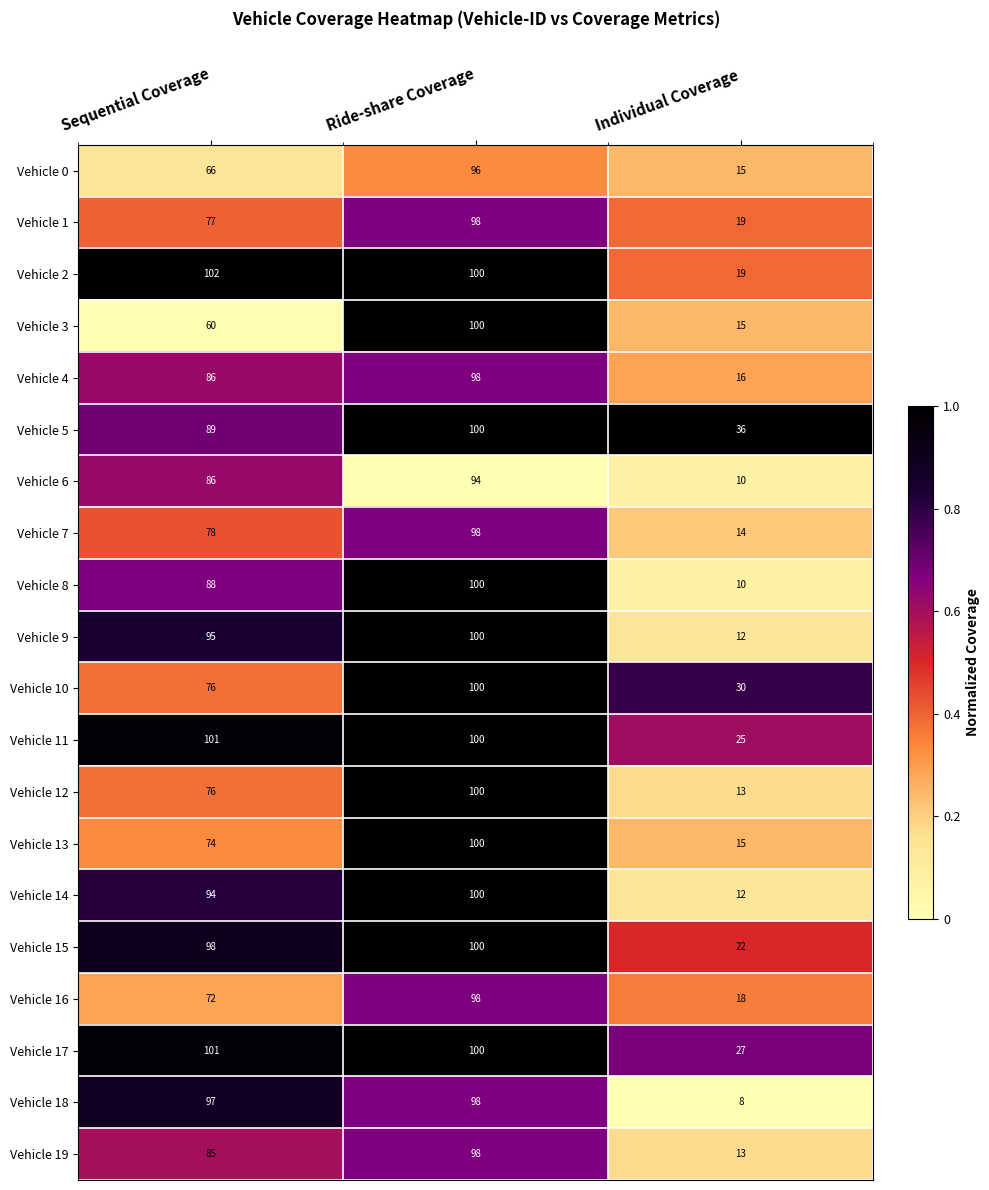

How many distinct data groups are displayed?

20